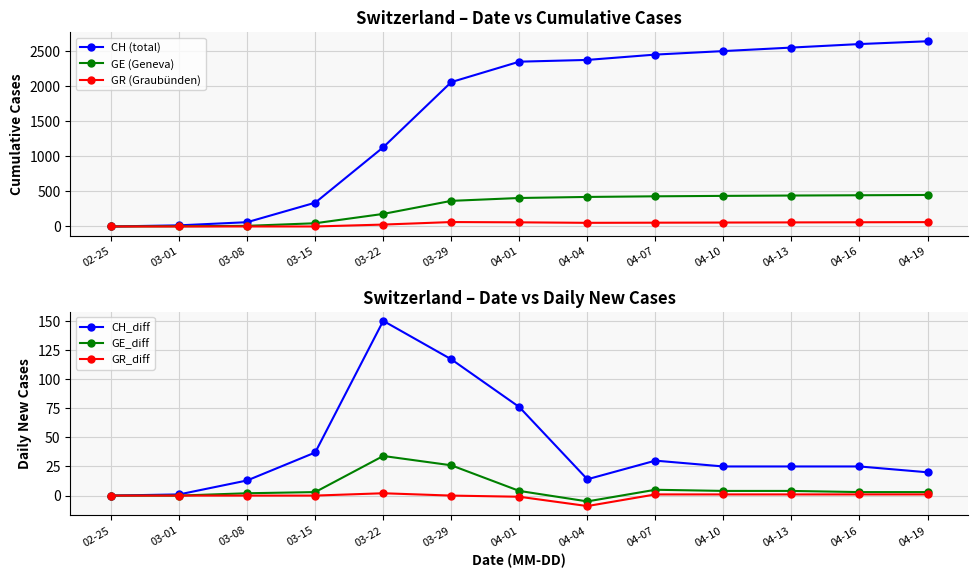

The value of GR_diff at 03-15 is -7. True or false?

False